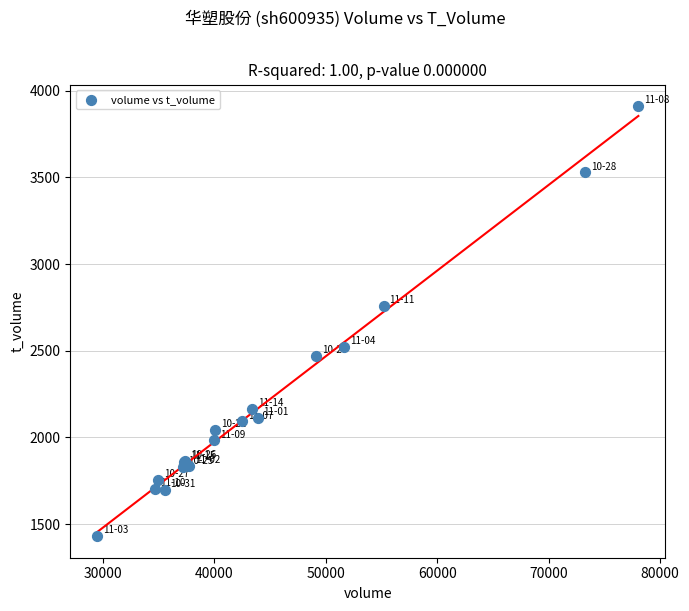

What Y value in the scatter plot is closest to 2670?

2757